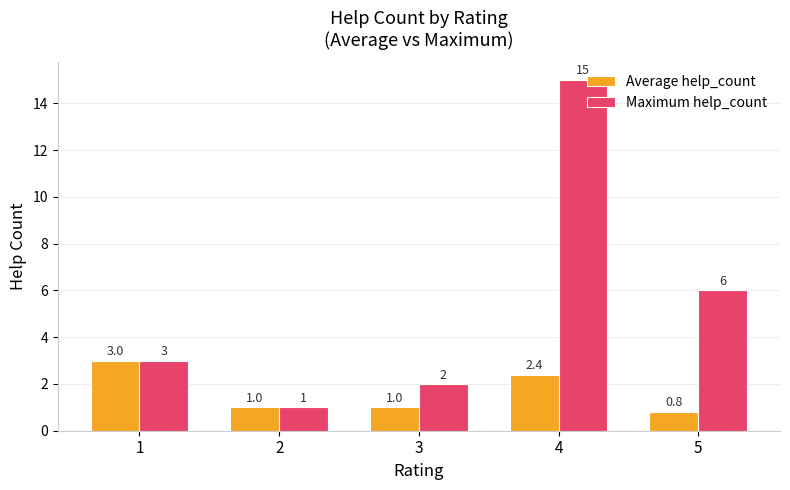

What is the value of the Average help_count bar at the 1st from the left?

3.0